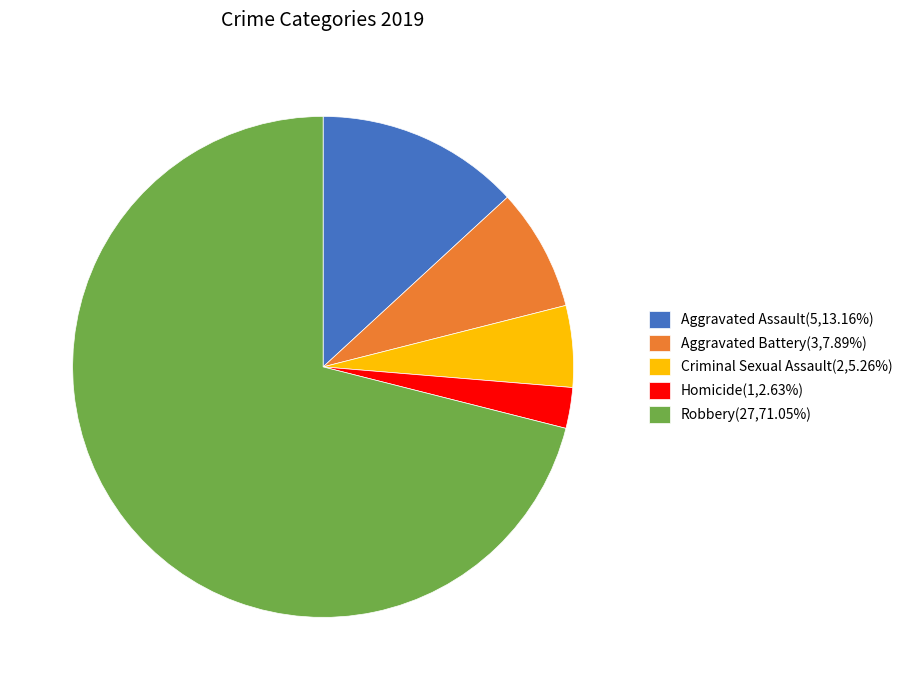

Is there a majority slice in this chart?

Yes